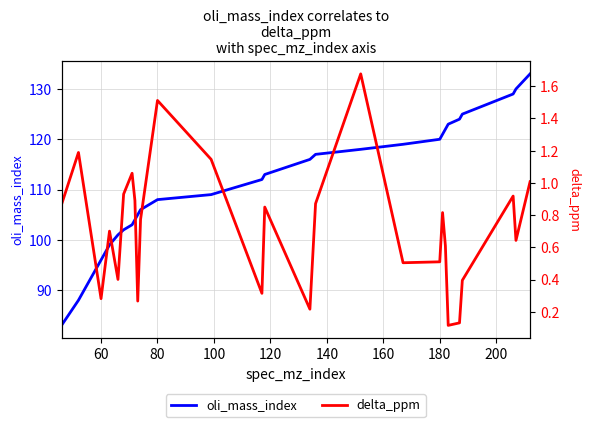

What is the lowest value of the delta_ppm series?

0.1